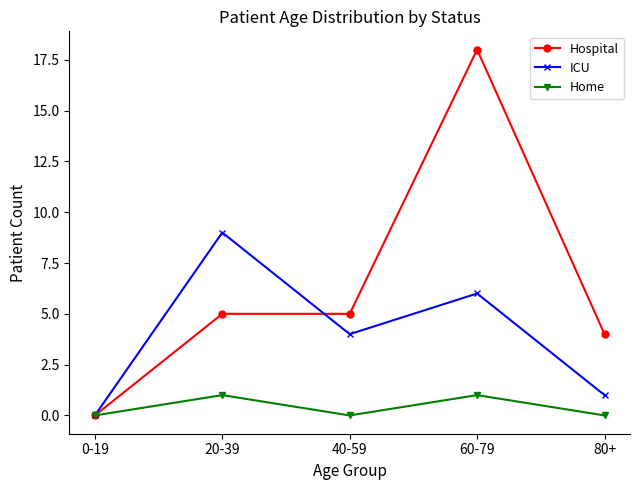

Is this an area chart (filled region under the line)?

No